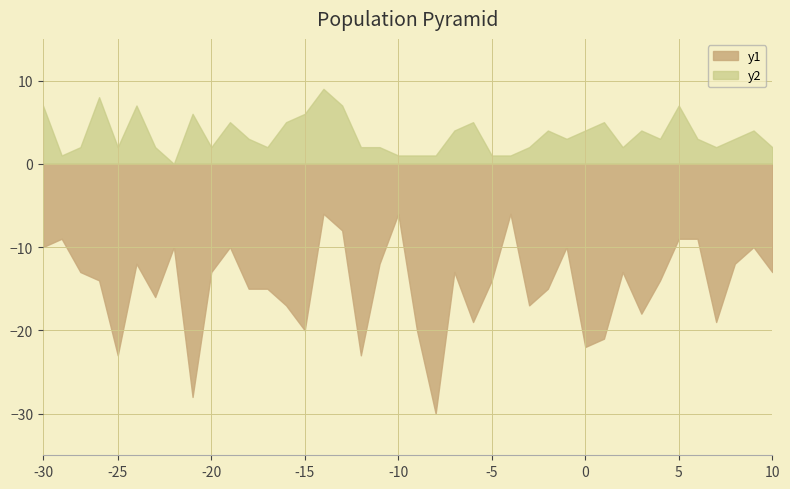

List the series in order of their peak value, lowest first.

y1, y2